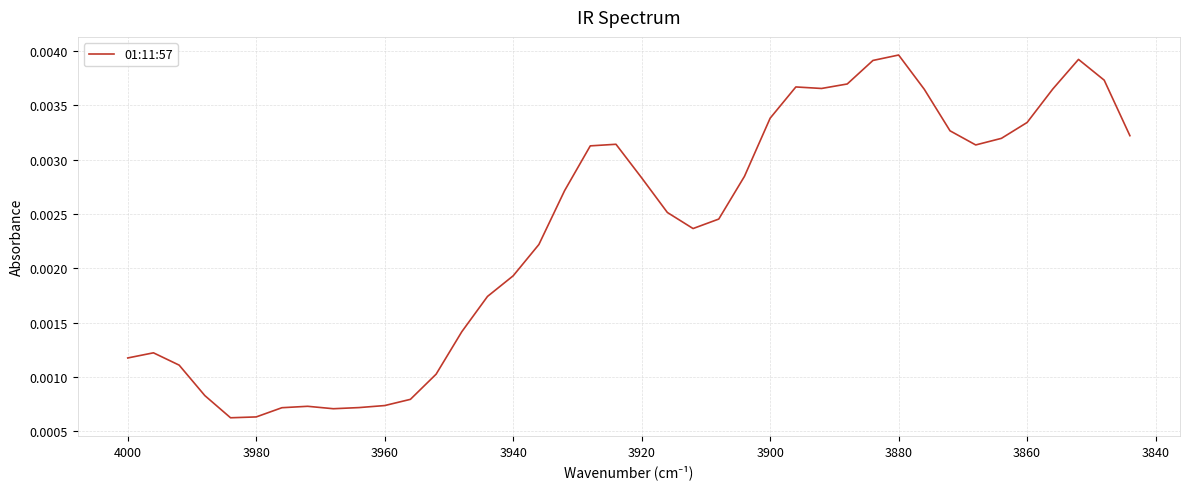

What is the sum of all values?

0.1